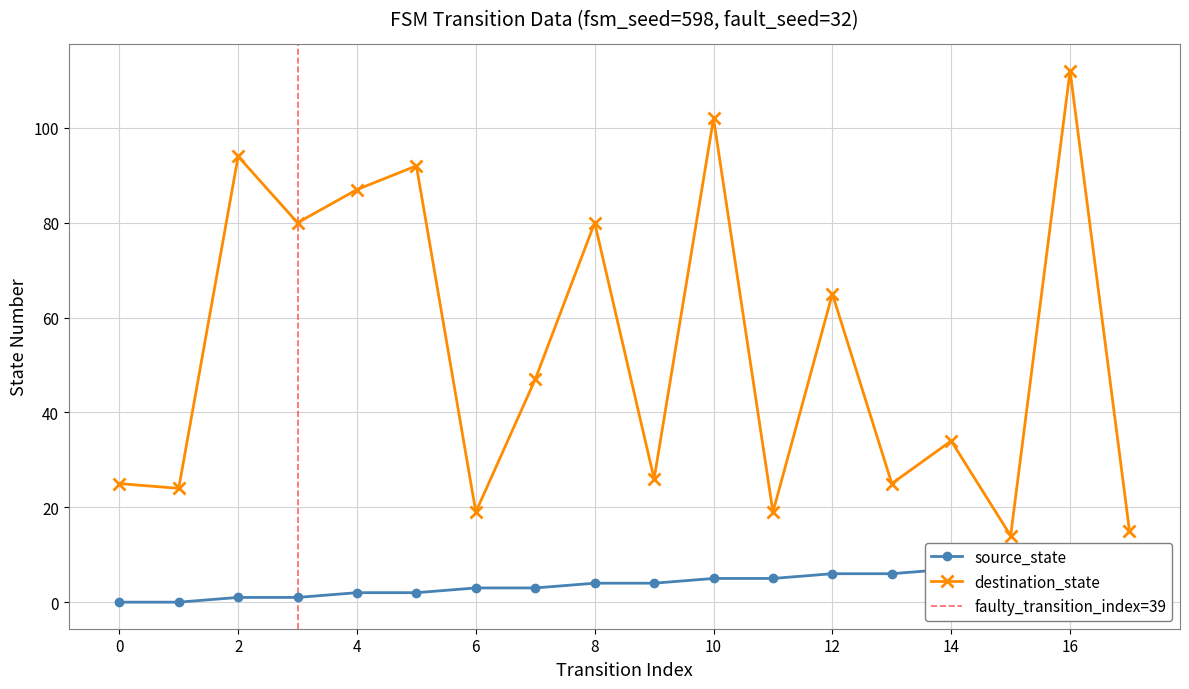

How many data points in source_state are above 4?

8